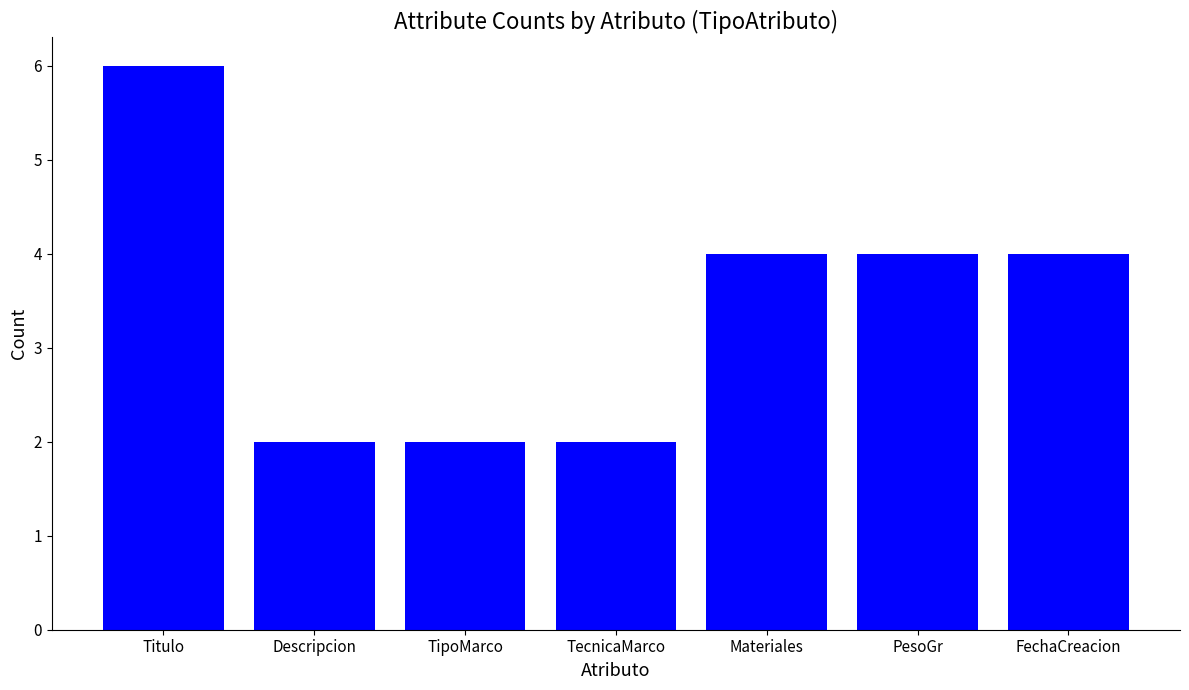

Between Descripcion and Titulo, which is larger?

Titulo